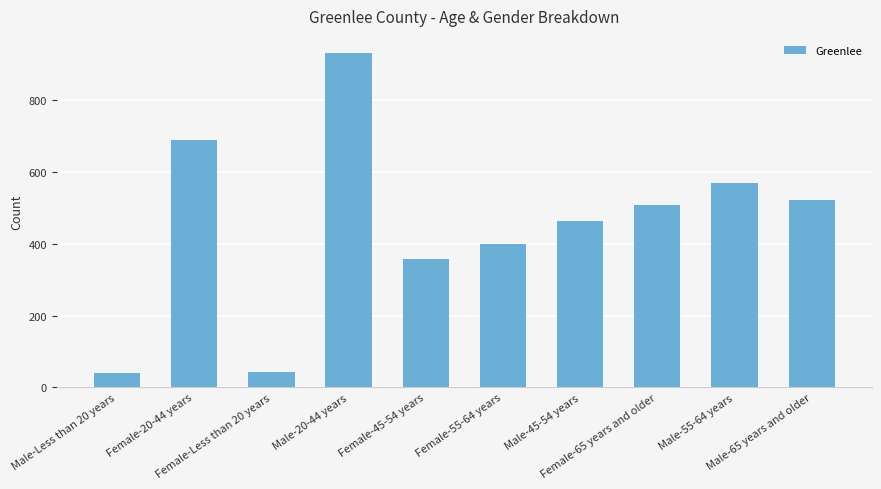

Which has a higher value, Female-65 years and older or Male-Less than 20 years?

Female-65 years and older